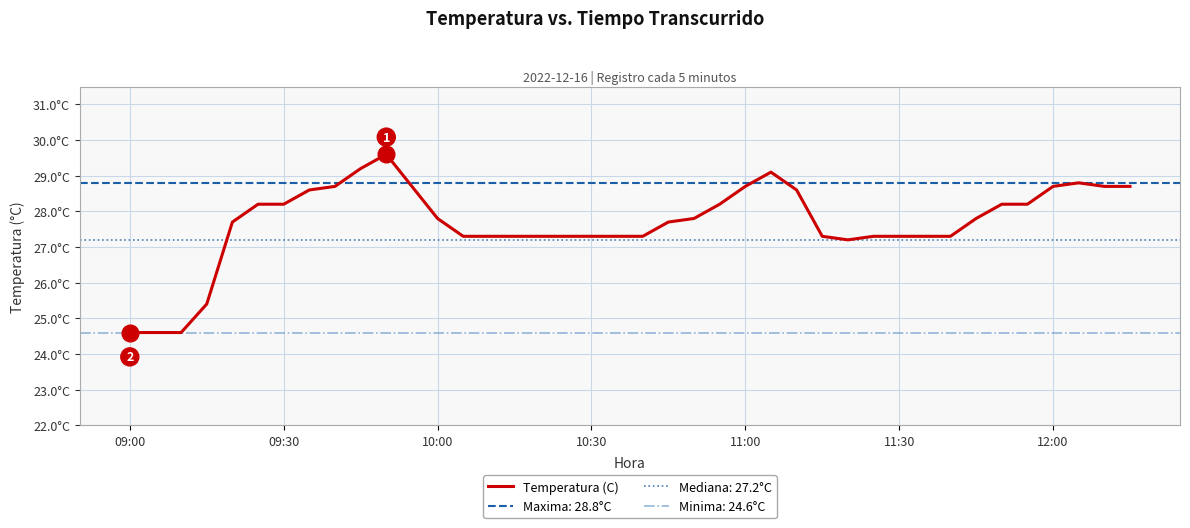

What is the ratio of the value at 35 to the value at 15?

1.0